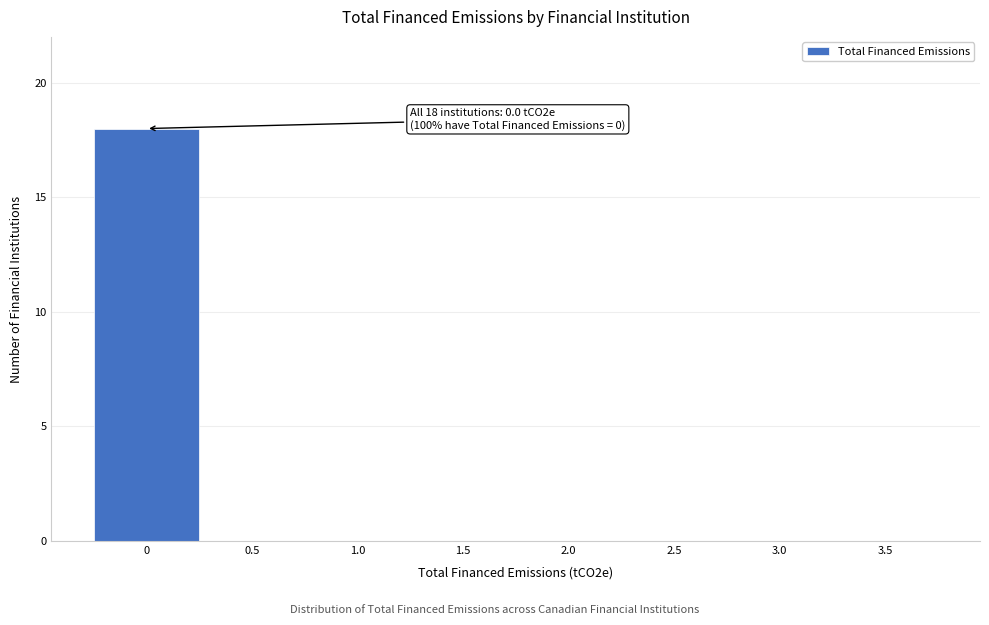

Reading right to left, extract all data points from this chart.

3.5=0	3.0=0	2.5=0	2.0=0	1.5=0	1.0=0	0.5=0	0=18